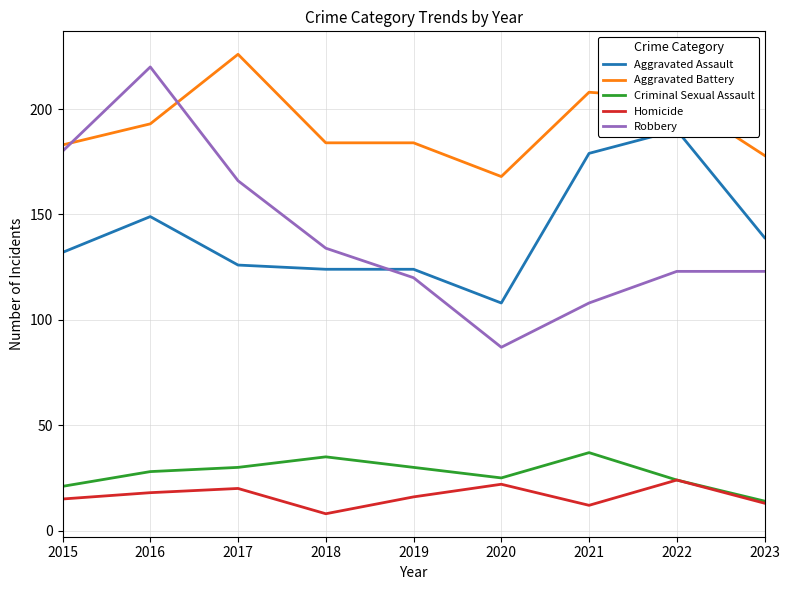

True or false: Homicide has a value of 26 at 2015.

False